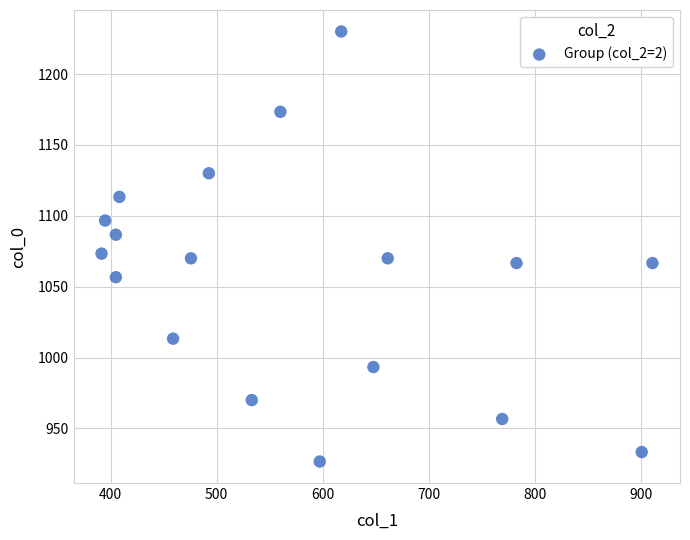

What is the range of Y values (max minus min)?

303.3